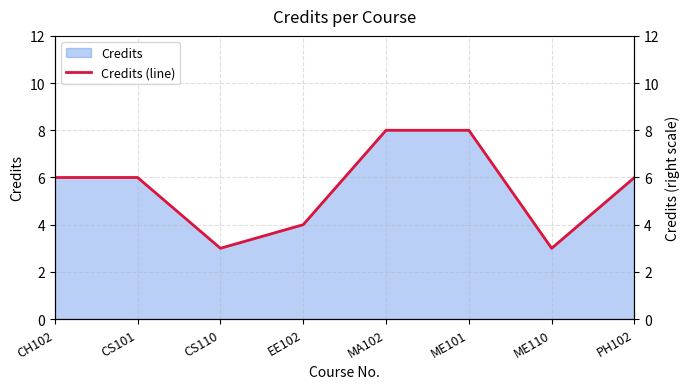

What is the sum of the values at ME101 and CS110?

11